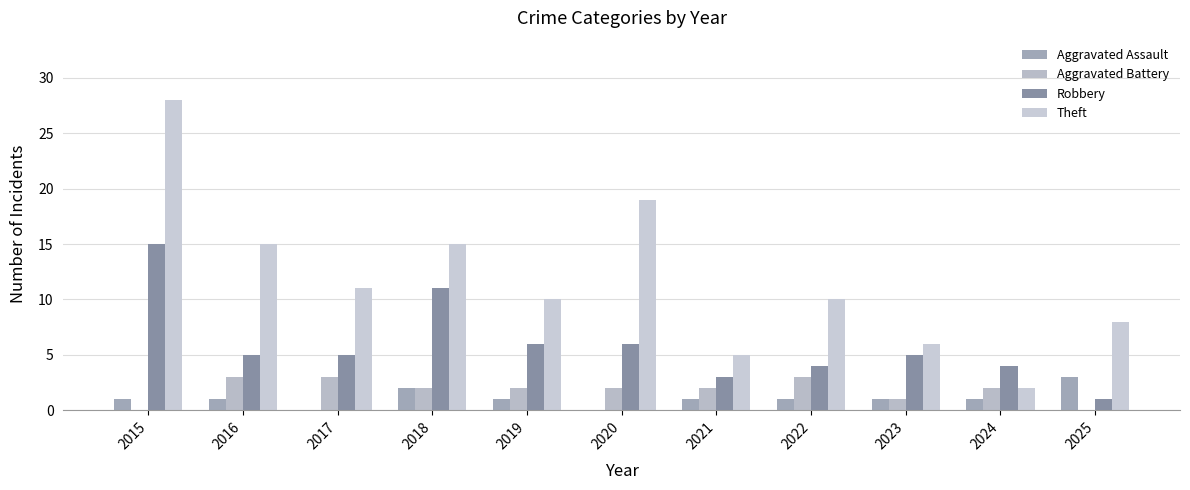

How many data points does each series have?

11